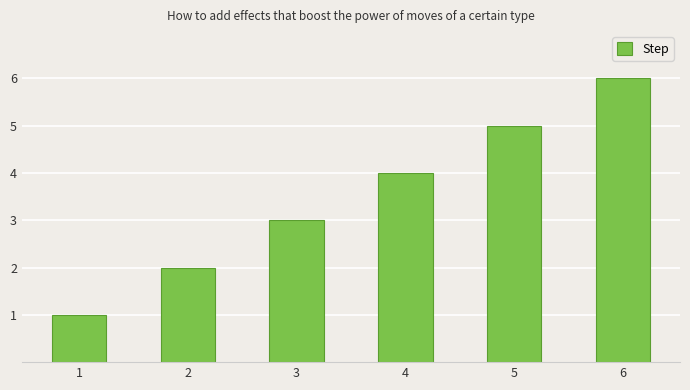

Rank the categories by value from highest to lowest.

6, 5, 4, 3, 2, 1